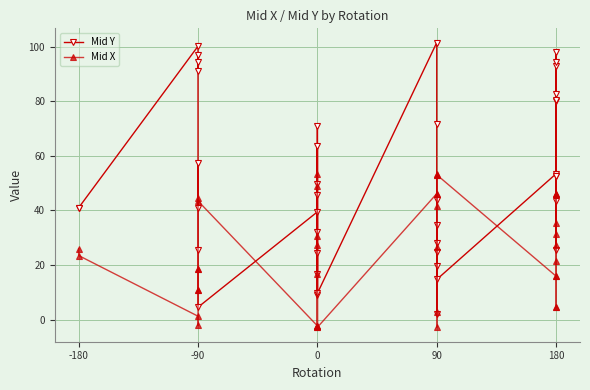

At 0, list the series in order from largest to smallest.

Mid Y, Mid X